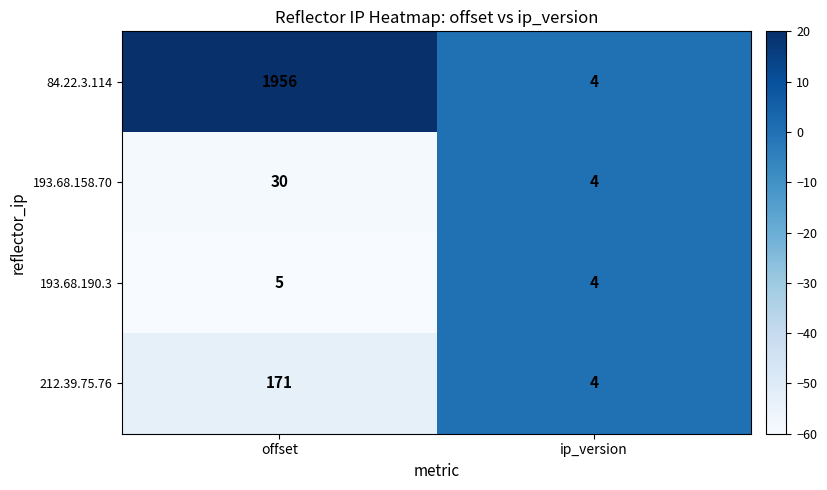

At offset, list the series in order from largest to smallest.

84.22.3.114, 212.39.75.76, 193.68.158.70, 193.68.190.3